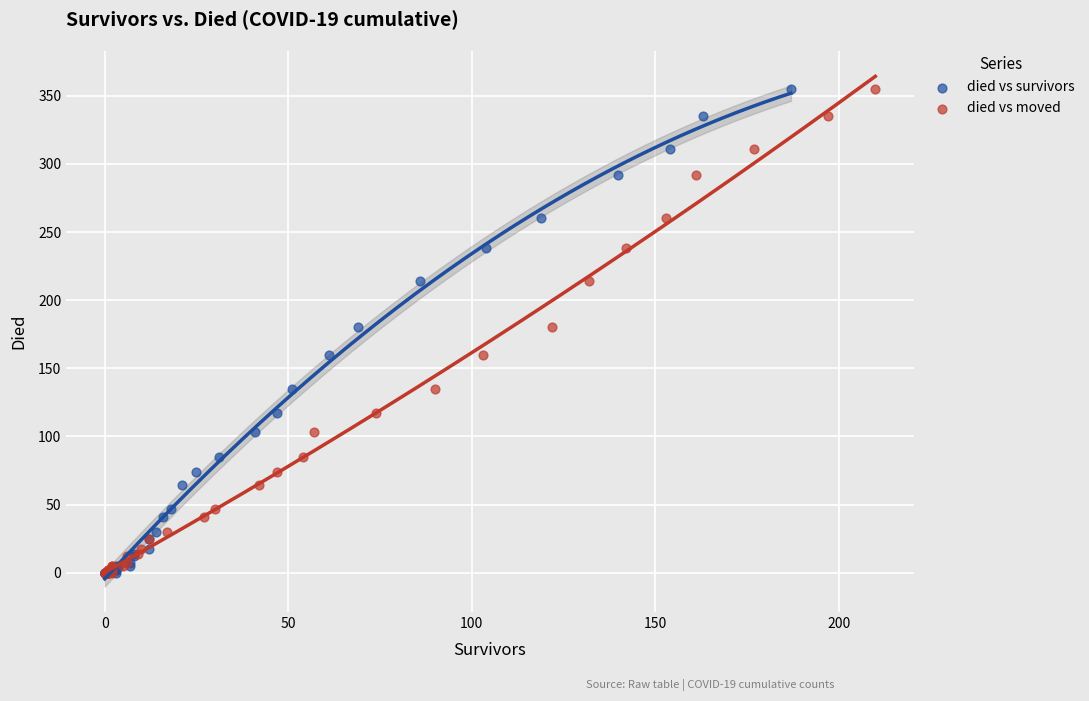

What are all the series names shown in the legend?

died vs survivors, died vs moved